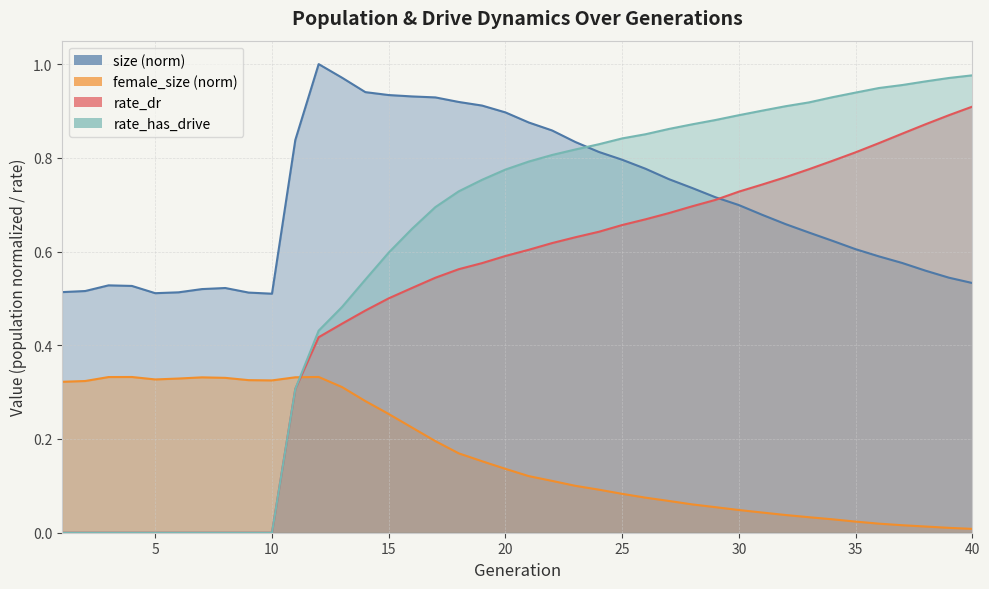

Which series ends up on top after the final intersection of rate_dr and female_size?

rate_dr